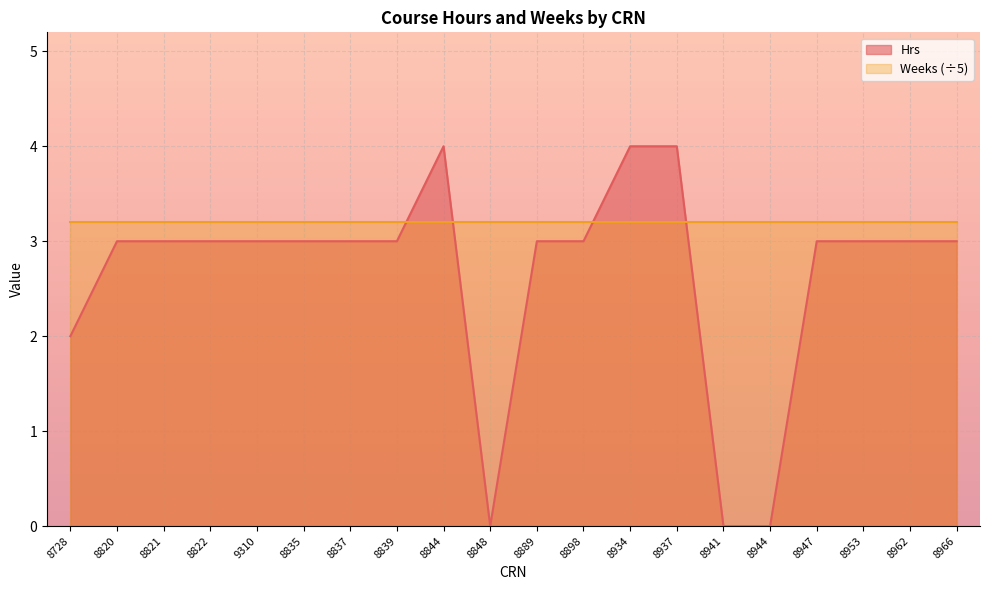

True or false: Hrs has a value of 0.0 at 8941.

True